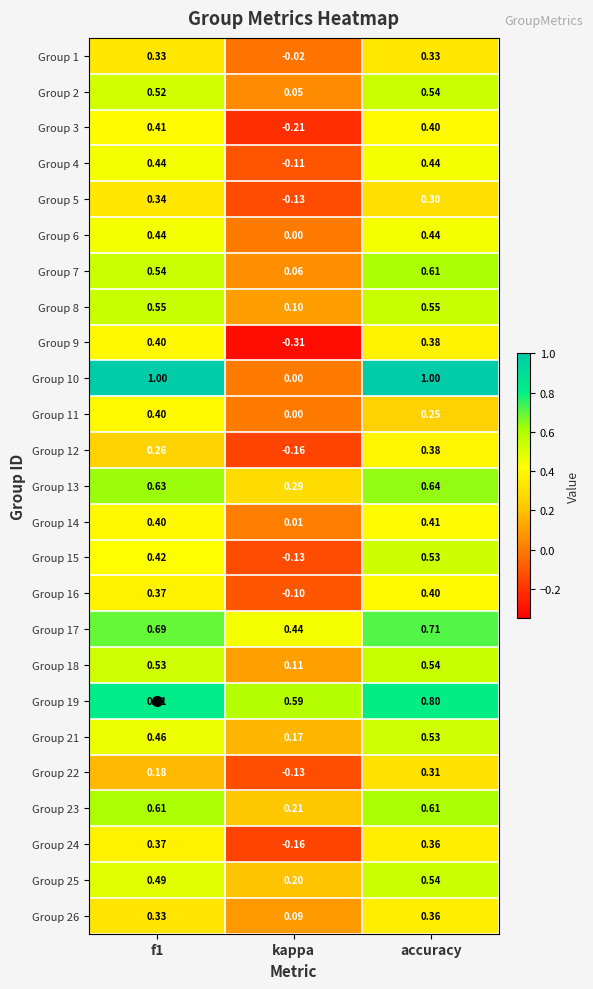

Which label corresponds to the smallest value in the chart?

kappa